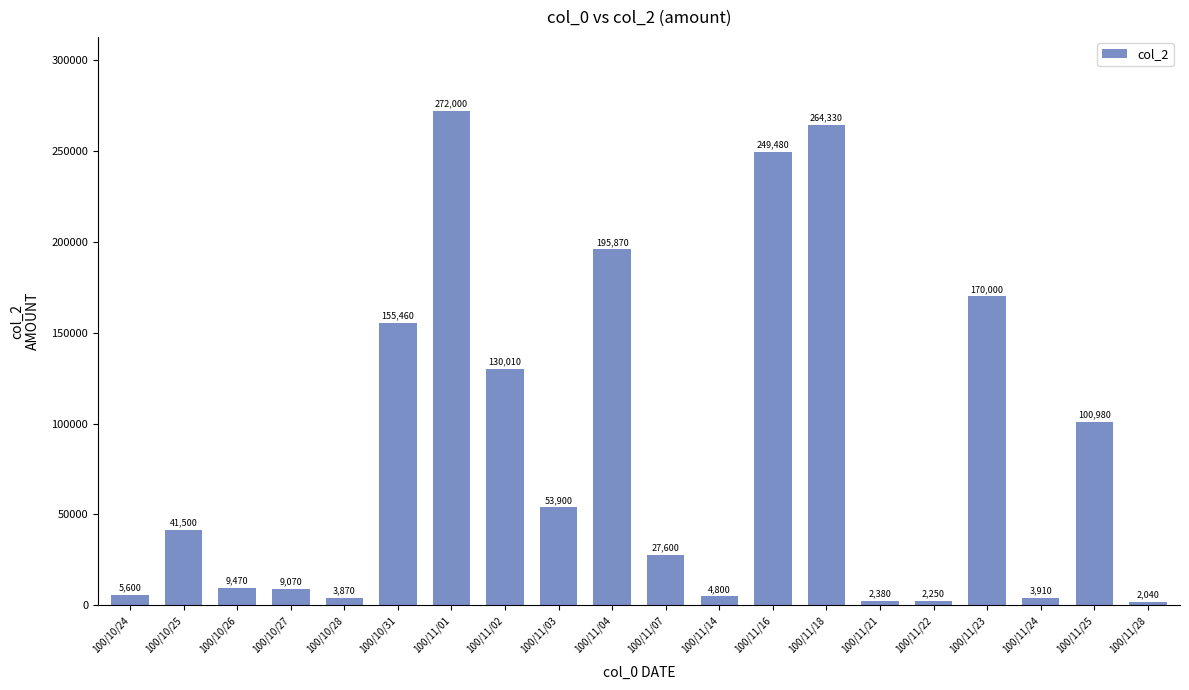

What is the average value?

85226